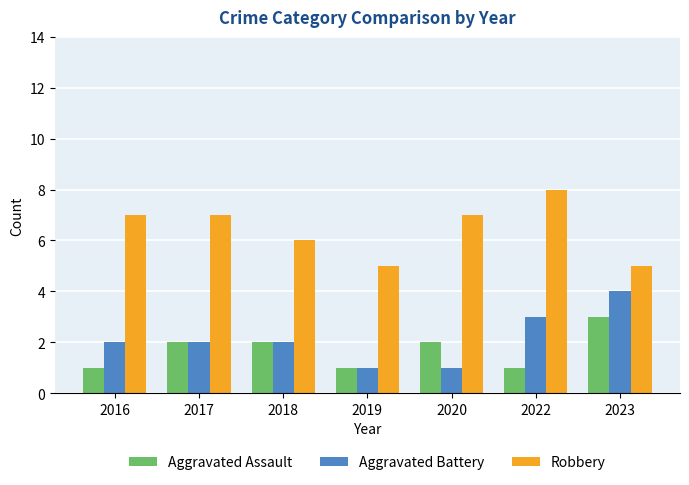

What is the difference between the highest and lowest values at 2022?

7